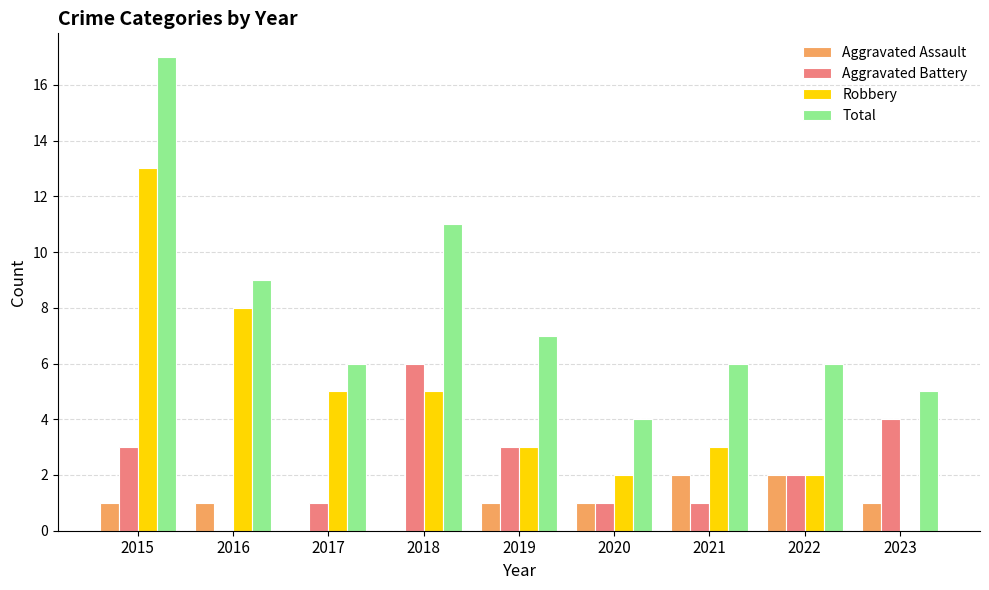

How many Aggravated Battery values are between 1 and 3?

6